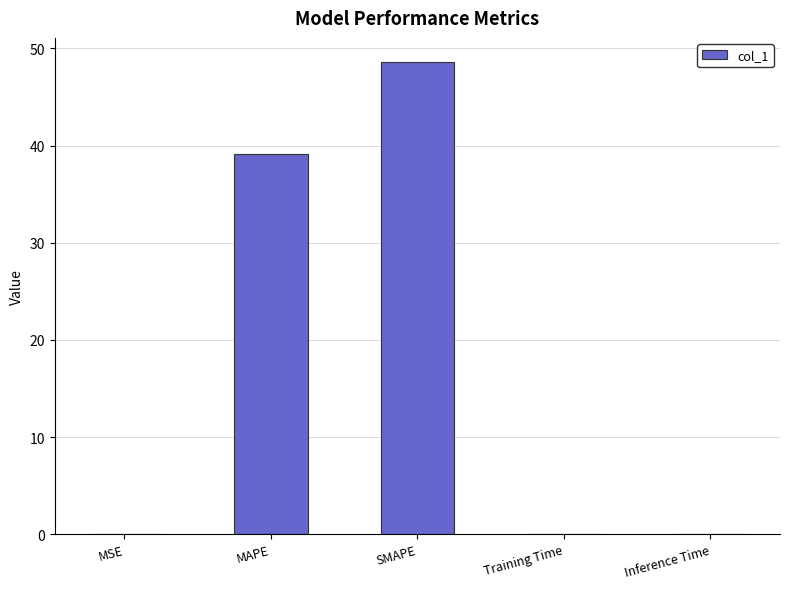

What is the sum of all values?

87.9